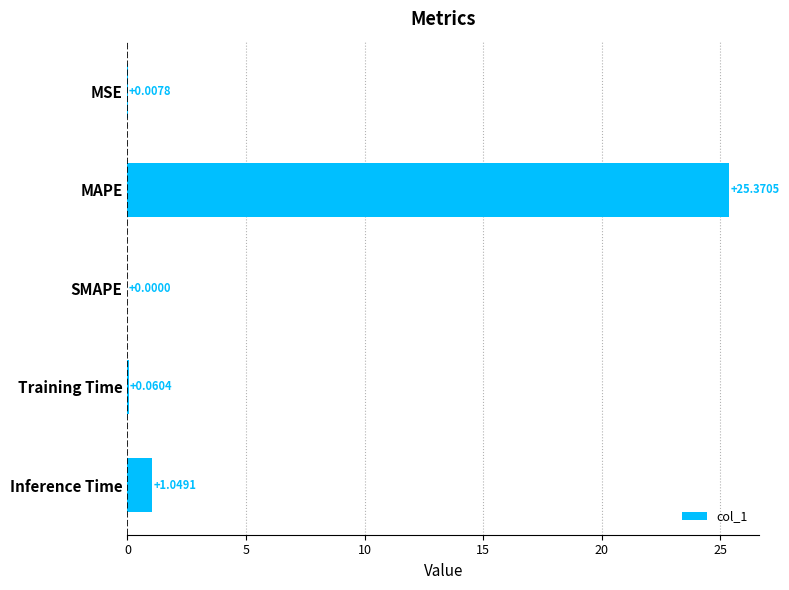

What is the sum of all values?

26.5